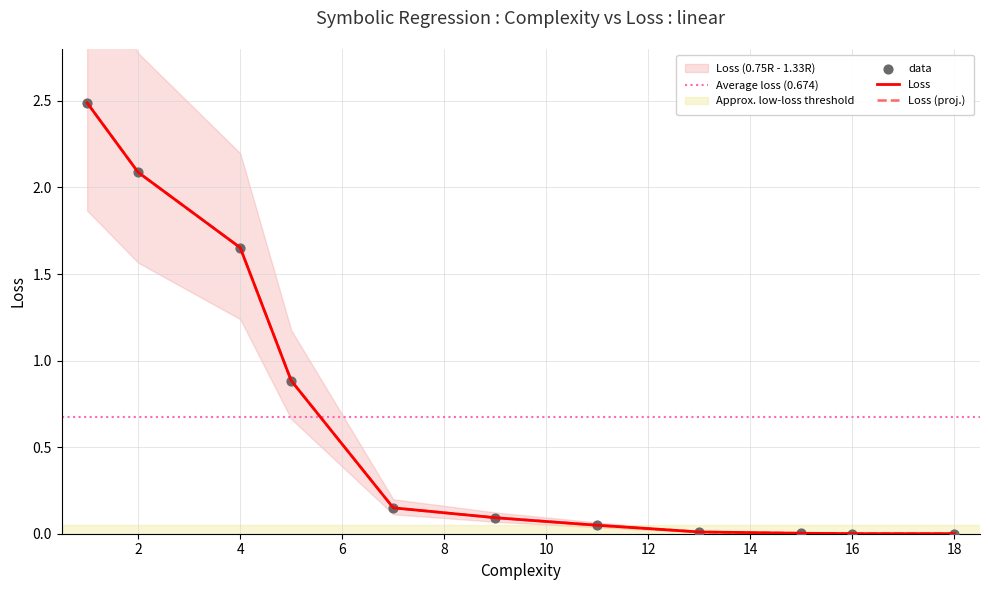

What is the change in value from 7 to 18?

-0.1